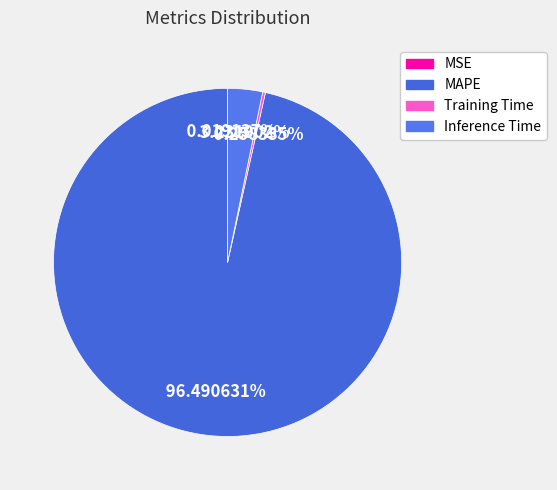

Which has a higher value, Training Time or MSE?

Training Time